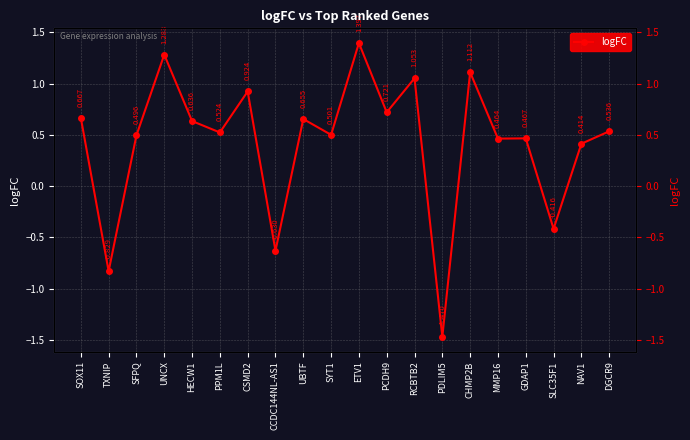

Rank the categories by value from lowest to highest.

PDLIM5, TXNIP, CCDC144NL-AS1, SLC35F1, NAV1, MMP16, GDAP1, SFPQ, SYT1, PPM1L, DGCR9, HECW1, UBTF, SOX11, PCDH9, CSMD2, RCBTB2, CHMP2B, UNCX, ETV1